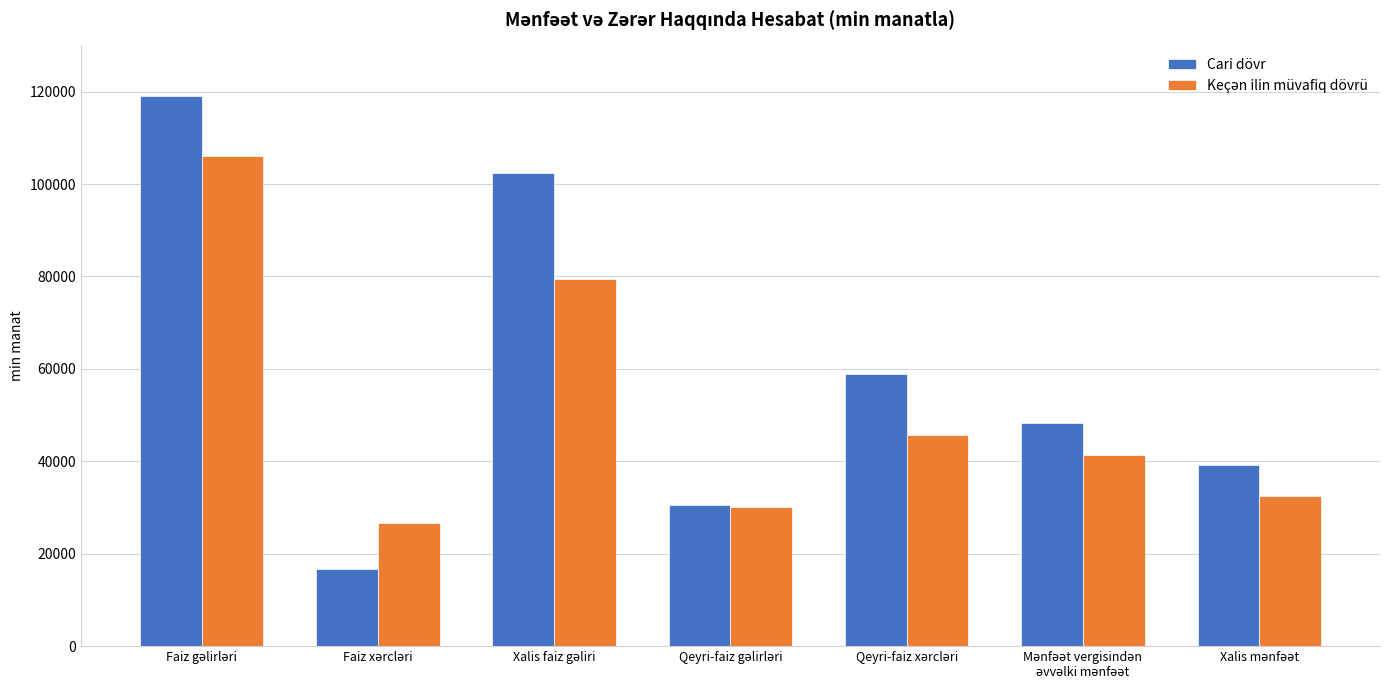

What is the highest value of the Cari dövr series?

119075.7